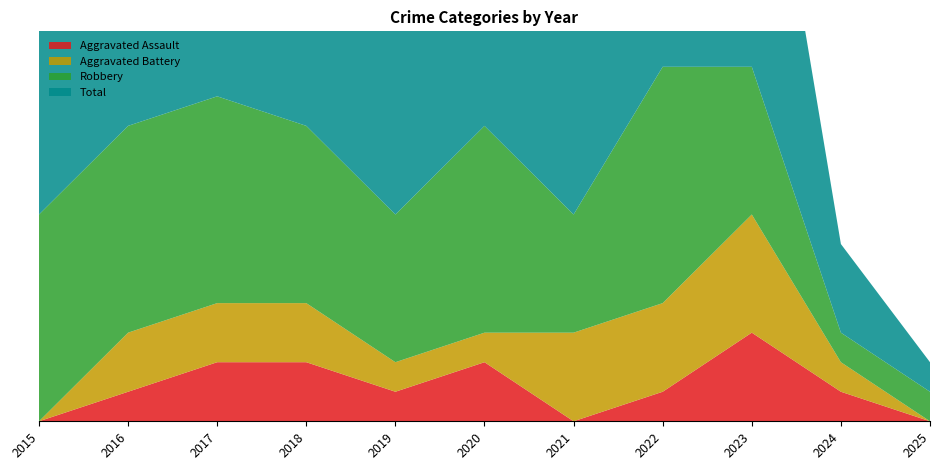

What is the difference between the maximum and minimum values in the Total series?

11